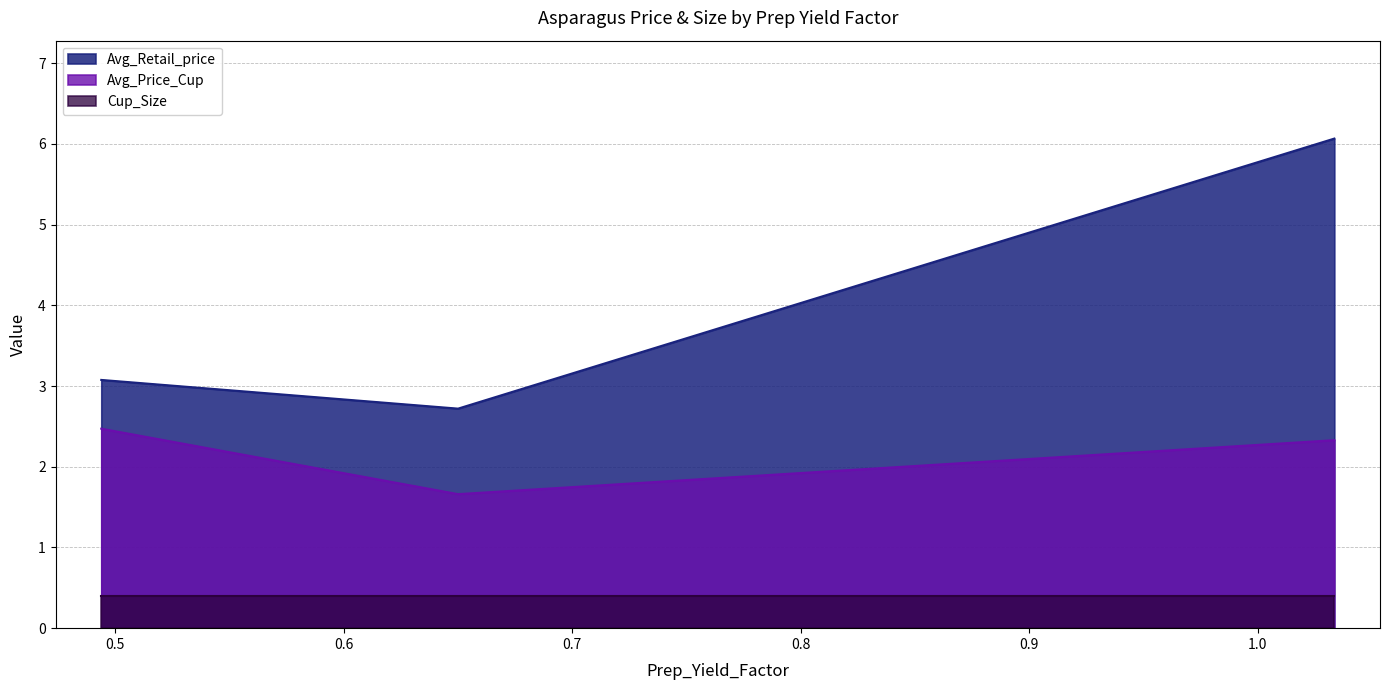

Is it true that Avg_Price_Cup equals 1.4 at 1.033527085122706?

False